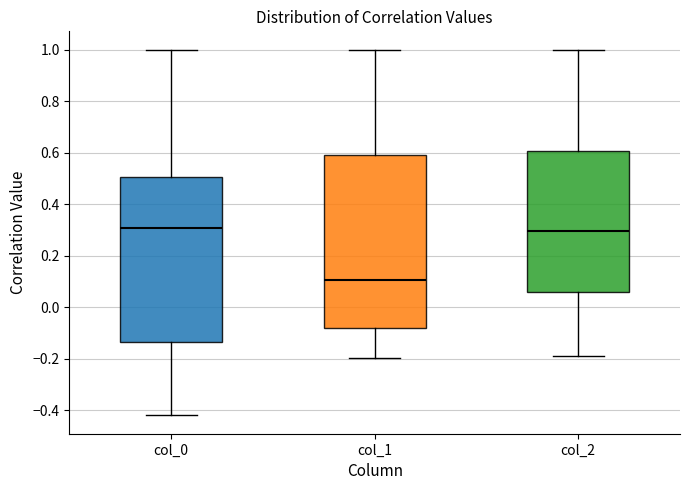

Reading left to right, read every box against the y-axis: the position of its median line, the range the box covers, and the ends of its whiskers. The values are not printed on the chart, so give them approximately, as read against the axis.

col_0: median 0.30, box -0.14 to 0.50, whiskers -0.42 to 1.00
col_1: median 0.10, box -0.08 to 0.60, whiskers -0.20 to 1.00
col_2: median 0.30, box 0.06 to 0.60, whiskers -0.18 to 1.00